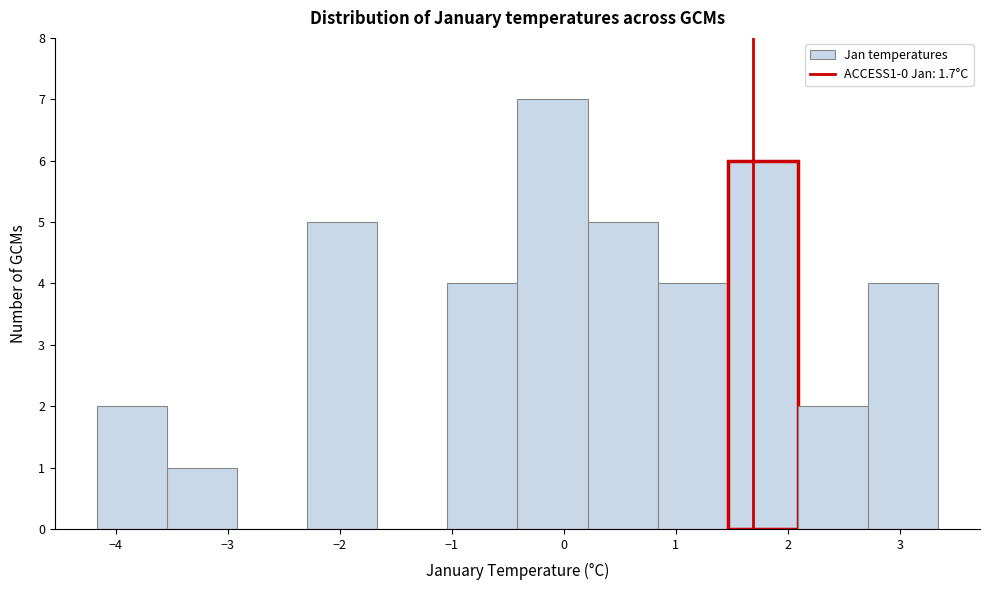

Reading left to right, transcribe this chart: for each bar, give the range it covers on the x-axis and its height. Neither the bar edges nor the heights are printed on the chart, so give them approximately, as read against the axes.

-4.2 to -3.5: 2
-3.5 to -2.9: 1
-2.9 to -2.3: 0
-2.3 to -1.7: 5
-1.7 to -1.0: 0
-1.0 to -0.4: 4
-0.4 to 0.2: 7
0.2 to 0.8: 5
0.8 to 1.5: 4
1.5 to 2.1: 6
2.1 to 2.7: 2
2.7 to 3.3: 4